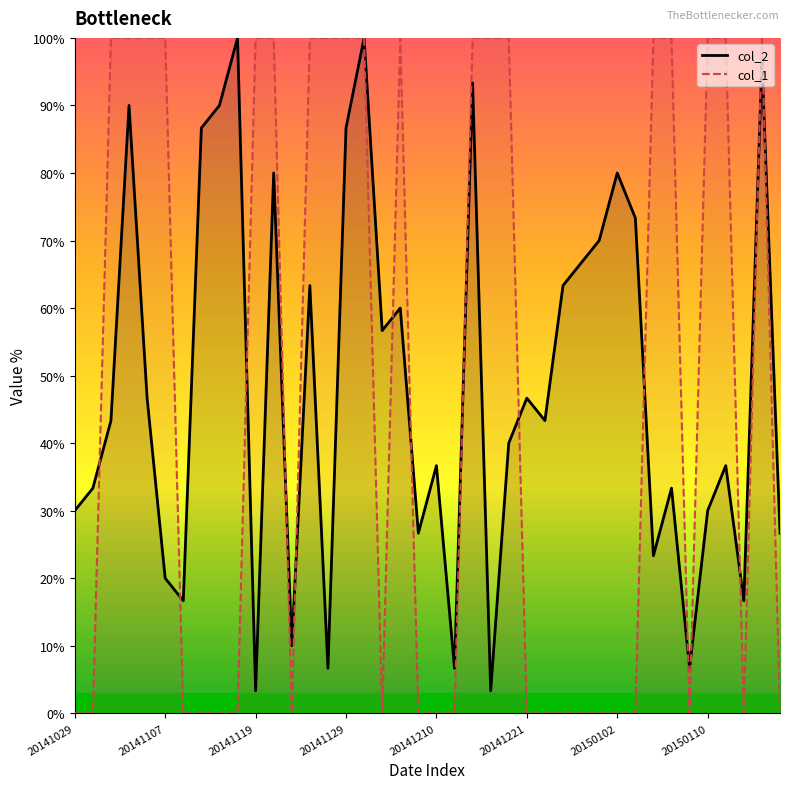

Reading left to right, transcribe all the data shown in this chart.

col_2: 20141029=30.0	20141031=33.3	20141101=43.3	20141103=90.0	20141105=46.7	20141107=20.0	20141109=16.7	20141113=86.7	20141114=90.0	20141117=100.0	20141119=3.3	20141121=80.0	20141122=10.0	20141124=63.3	20141126=6.7	20141129=86.7	20141201=100.0	20141203=56.7	20141205=60.0	20141206=26.7	20141210=36.7	20141212=6.7	20141213=93.3	20141215=3.3	20141219=40.0	20141221=46.7	20141223=43.3	20141226=63.3	20141227=66.7	20141230=70.0	20150102=80.0	20150103=73.3	20150105=23.3	20150107=33.3	20150109=6.7	20150110=30.0	20150113=36.7	20150114=16.7	20150116=96.7	20150117=26.7
col_1: 20141029=0.0	20141031=0.0	20141101=100.0	20141103=100.0	20141105=100.0	20141107=100.0	20141109=0.0	20141113=0.0	20141114=0.0	20141117=0.0	20141119=100.0	20141121=100.0	20141122=0.0	20141124=100.0	20141126=100.0	20141129=100.0	20141201=100.0	20141203=0.0	20141205=100.0	20141206=0.0	20141210=0.0	20141212=0.0	20141213=100.0	20141215=100.0	20141219=100.0	20141221=0.0	20141223=0.0	20141226=0.0	20141227=0.0	20141230=0.0	20150102=0.0	20150103=0.0	20150105=100.0	20150107=100.0	20150109=0.0	20150110=100.0	20150113=100.0	20150114=0.0	20150116=100.0	20150117=0.0